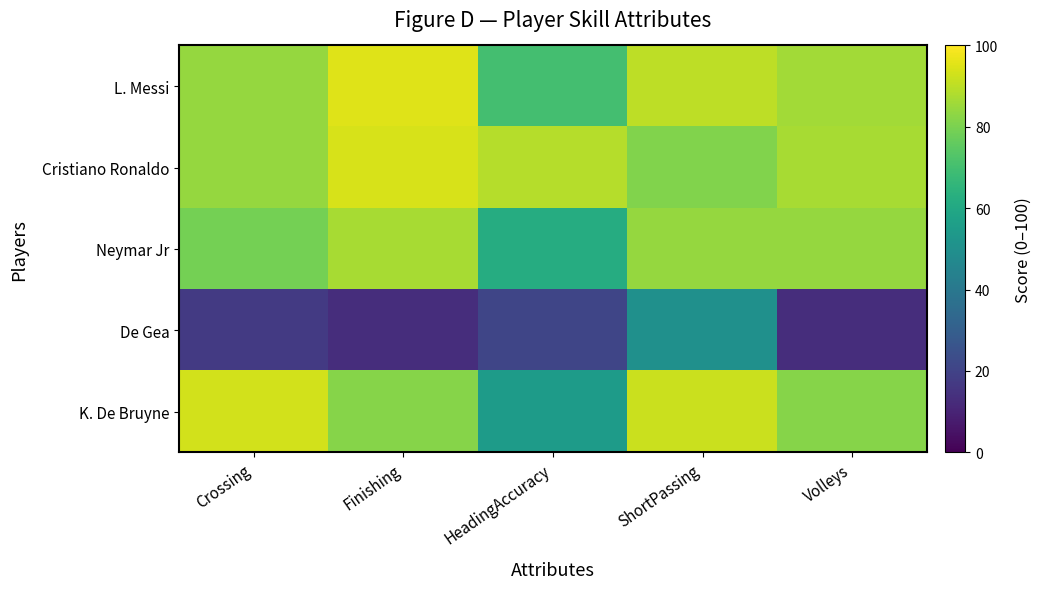

What is the total value across all series at Crossing?

357